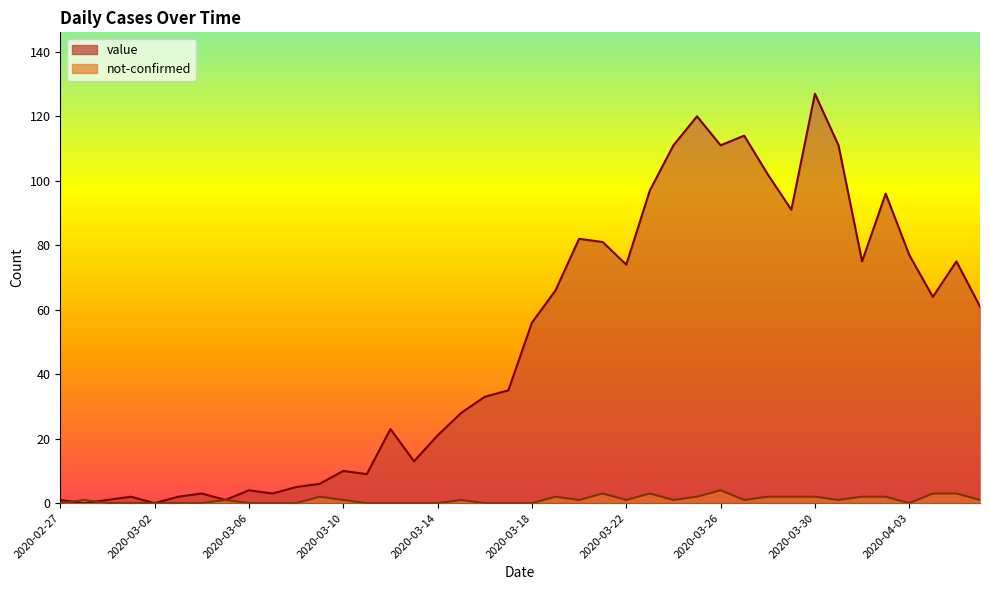

Where is the first local maximum for value?

2020-03-01